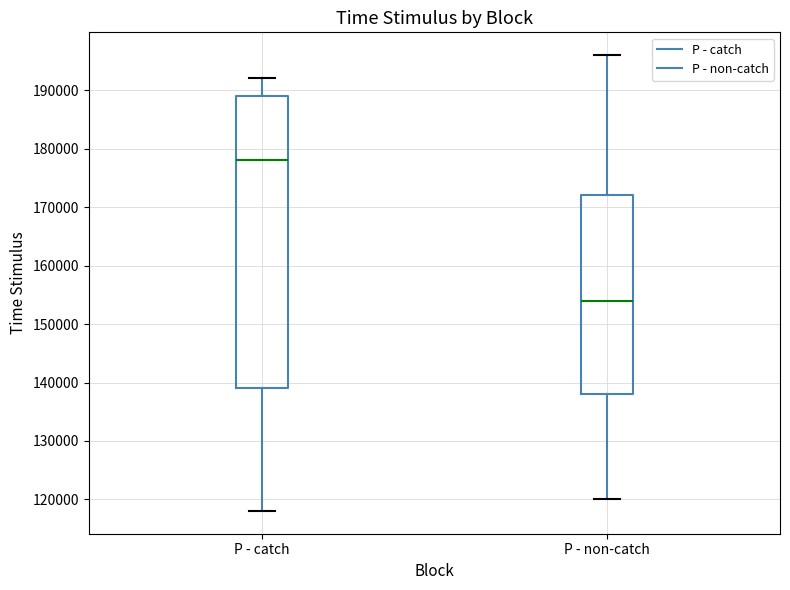

Where does the lower whisker of the box for P - catch end on the y-axis? The values are not printed on the chart, so give them approximately, as read against the axis.

118000